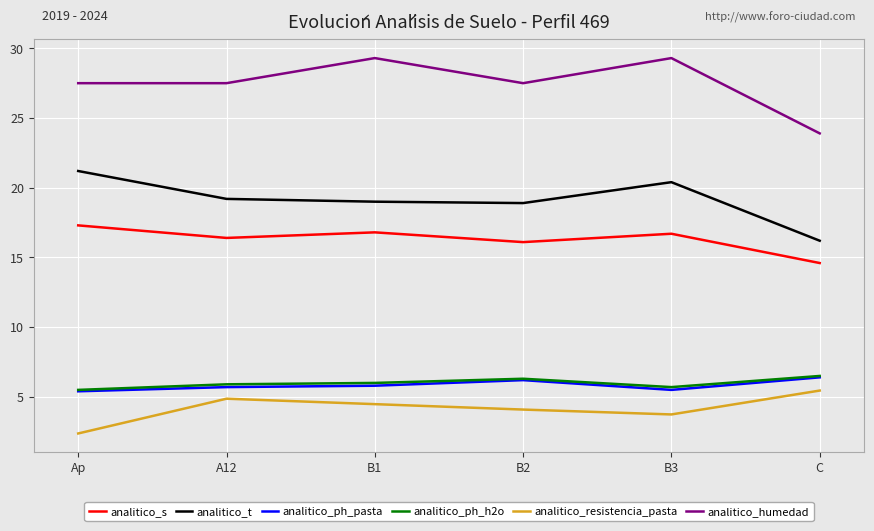

How many interior local peaks does the analitico_s series have?

2